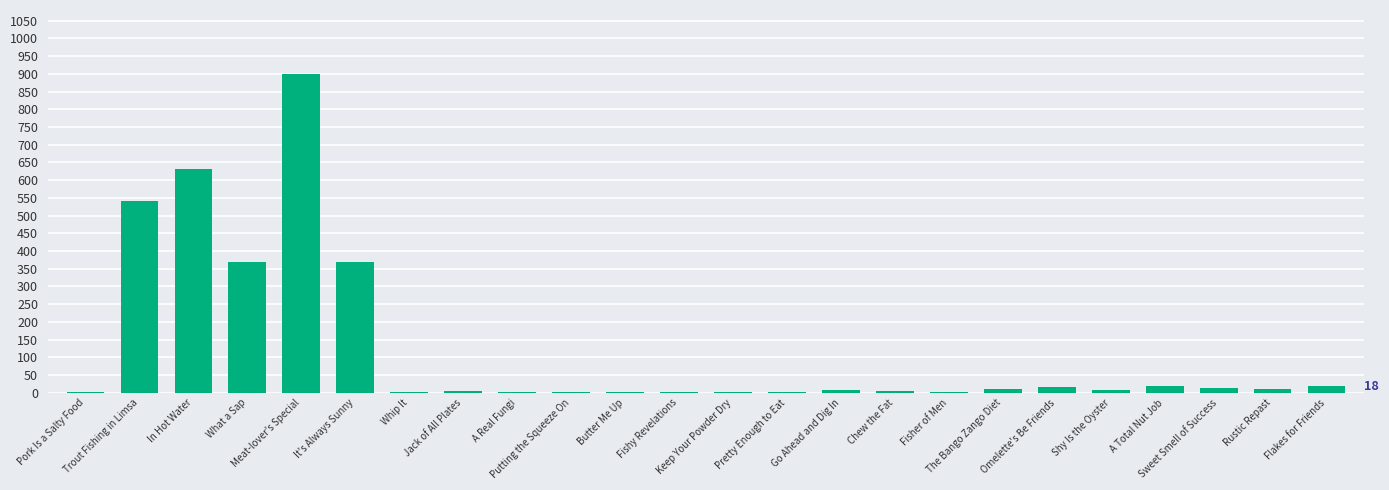

True or false: the data shows 370 at It's Always Sunny.

True